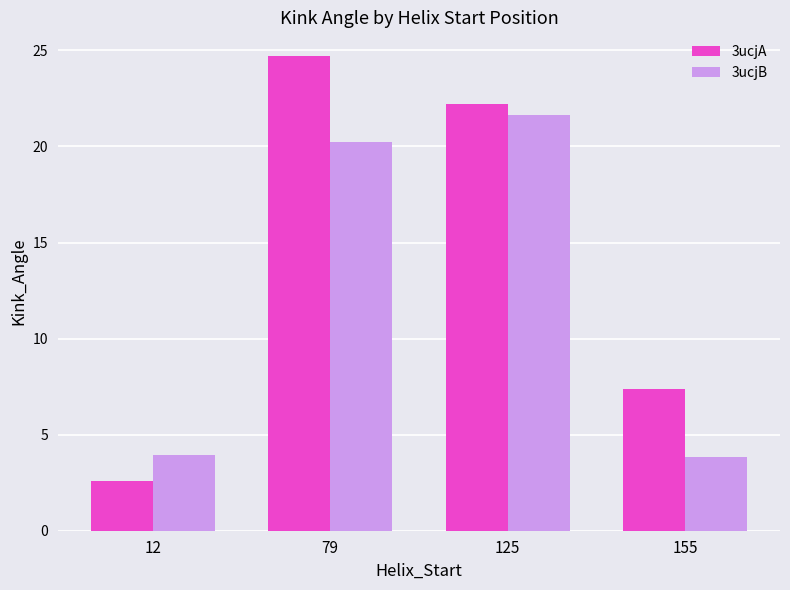

Reading left to right, list all the values displayed in this chart.

3ucjA: 12=2.6	79=24.7	125=22.2	155=7.4
3ucjB: 12=3.9	79=20.2	125=21.6	155=3.8